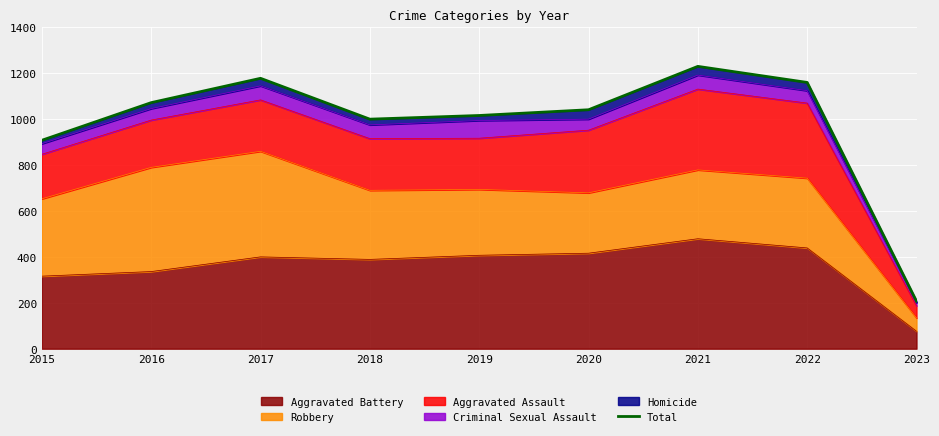

How many interior local valleys (lower than both neighbors) does the data have?

1